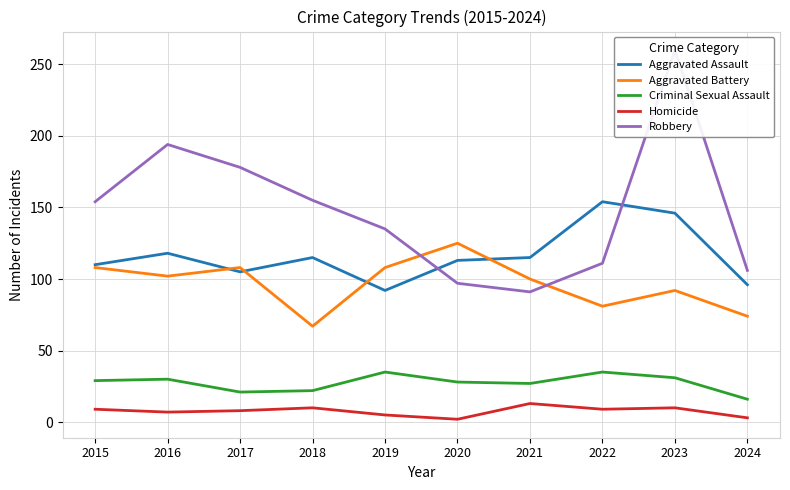

Count the number of data series in this chart.

5